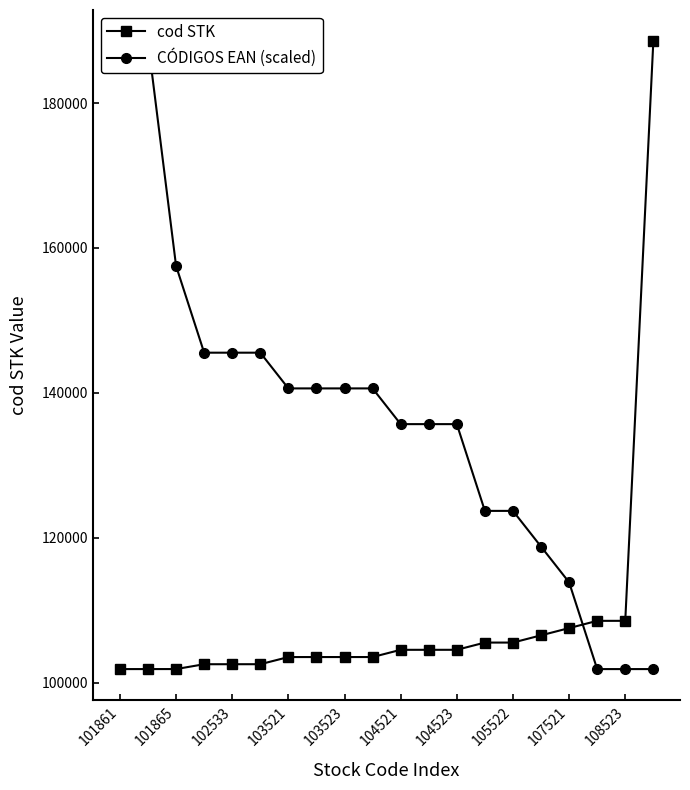

Reading left to right, list all the values displayed in this chart.

cod STK: 101861.0	101862.0	101865.0	102531.0	102533.0	102534.0	103521.0	103522.0	103523.0	103524.0	104521.0	104522.0	104523.0	105521.0	105522.0	106521.0	107521.0	108521.0	108523.0	188521.0
CÓDIGOS EAN (scaled): 188521.0	188521.0	157520.7	145543.3	145543.3	145543.3	140611.4	140611.4	140611.4	140611.4	135679.5	135679.5	135679.5	123702.1	123702.1	118770.3	113838.4	101861.0	101861.0	101861.0